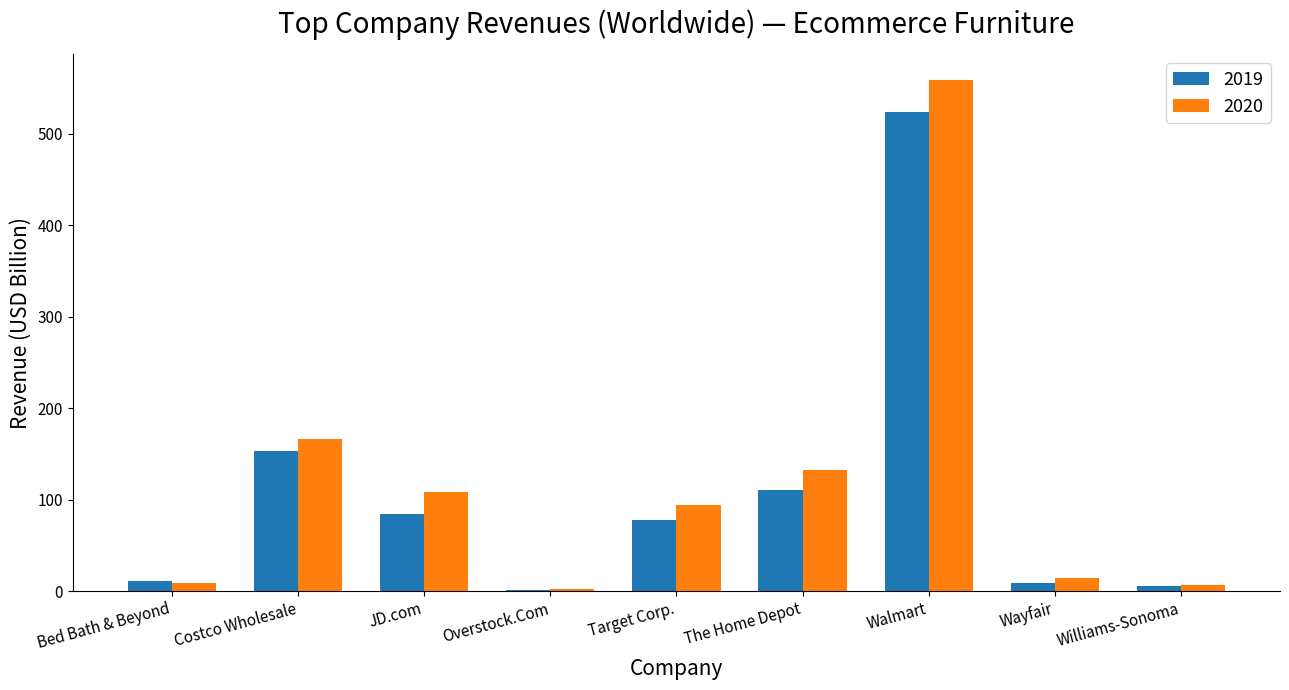

What are all the series names shown in the legend?

2019, 2020